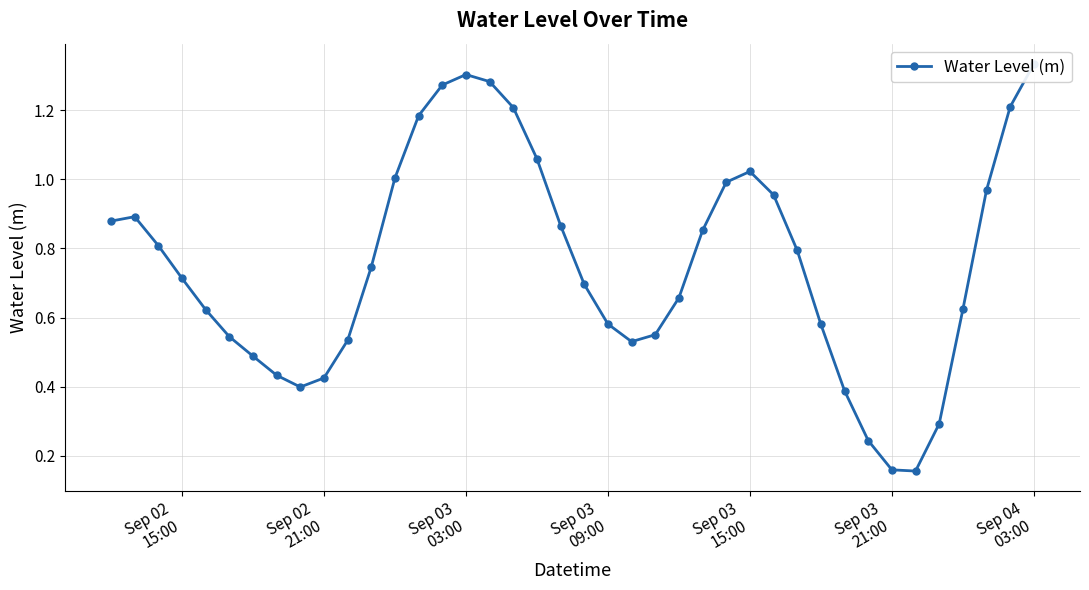

What is the average value?

0.8